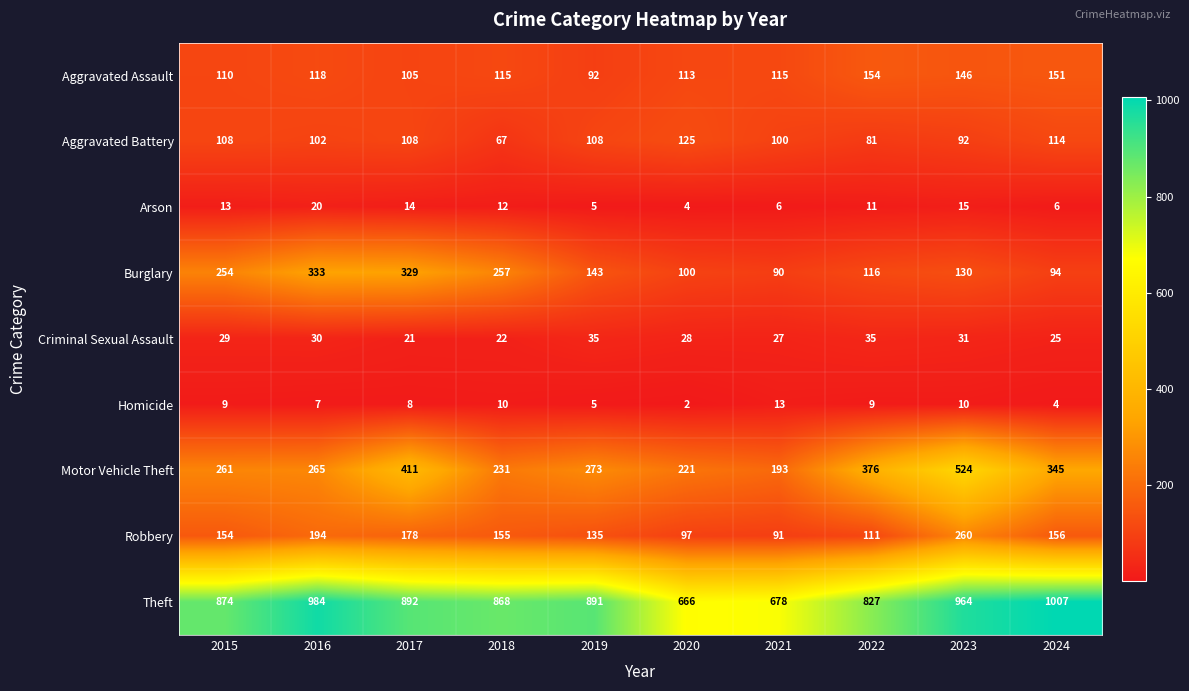

At which label does Motor Vehicle Theft reach its peak?

2023